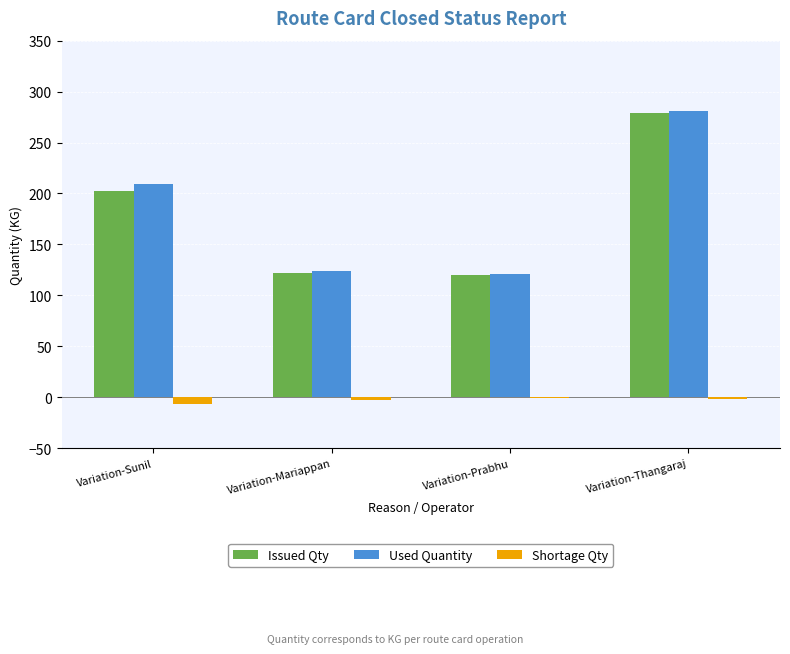

Between Variation-Mariappan and Variation-Thangaraj, which series saw the biggest shift?

Issued Qty